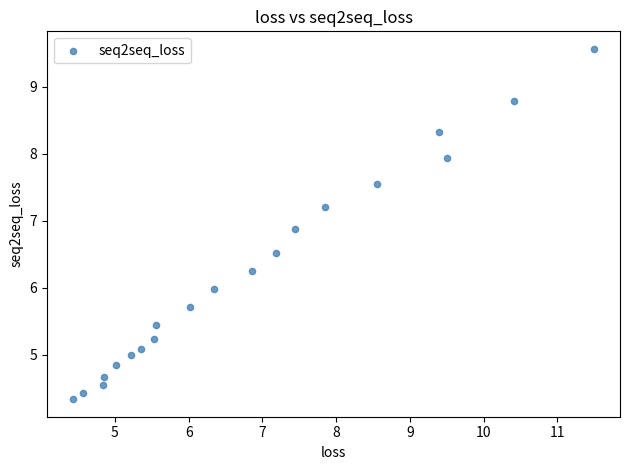

What is the range of Y values (max minus min)?

5.2